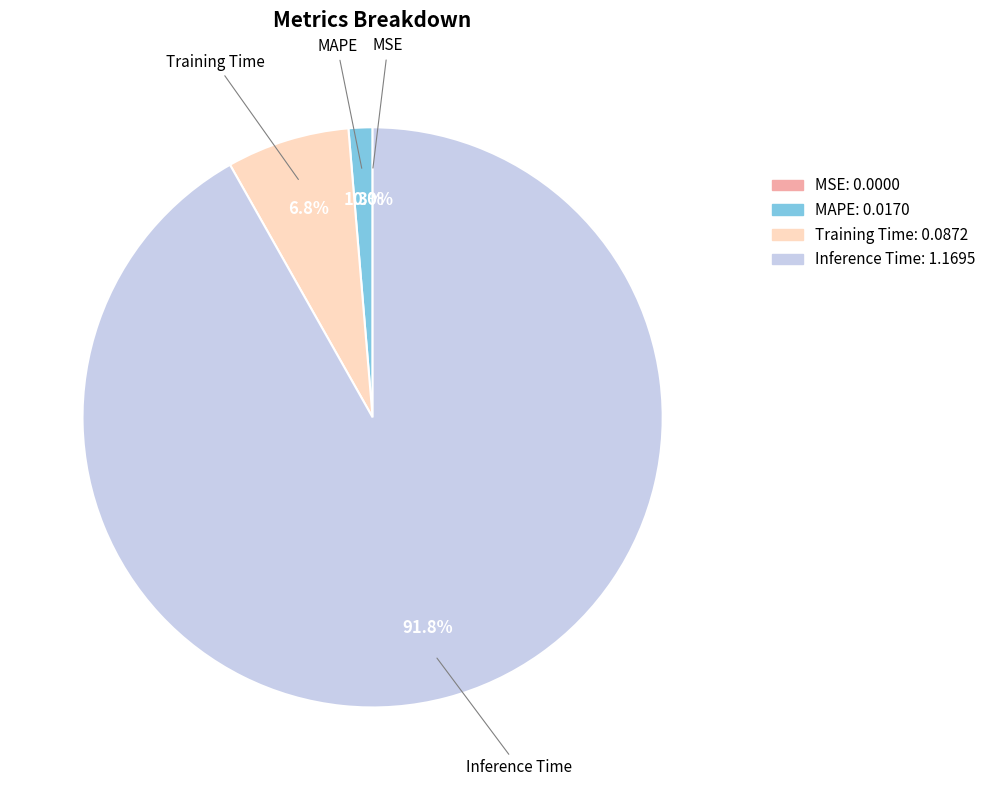

What is the change in value from MSE to Inference Time?

+1.2